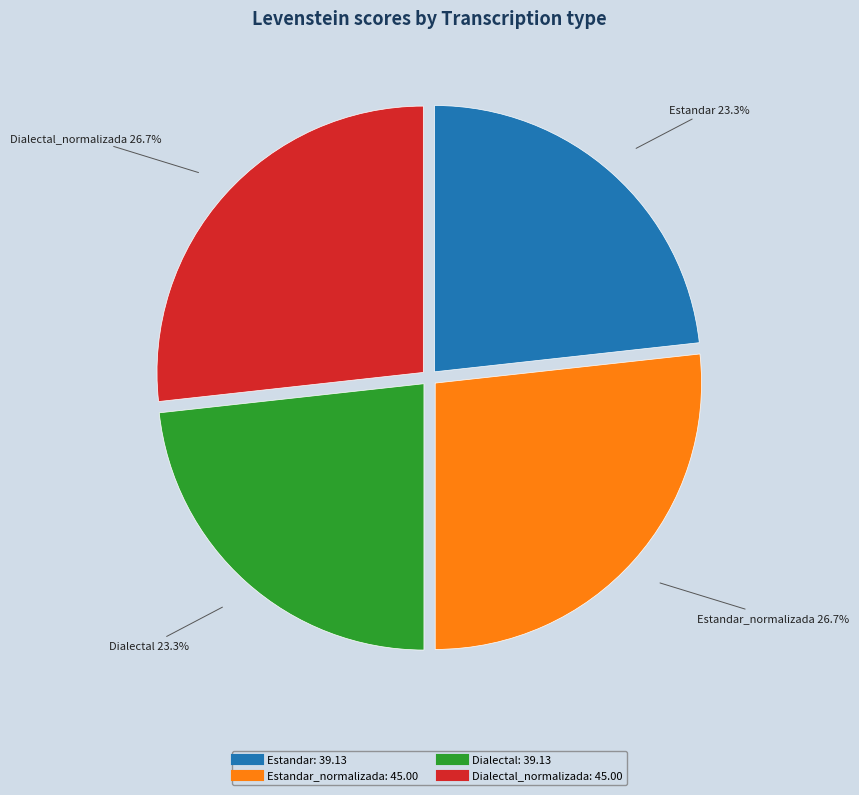

Is there a majority slice in this chart?

No